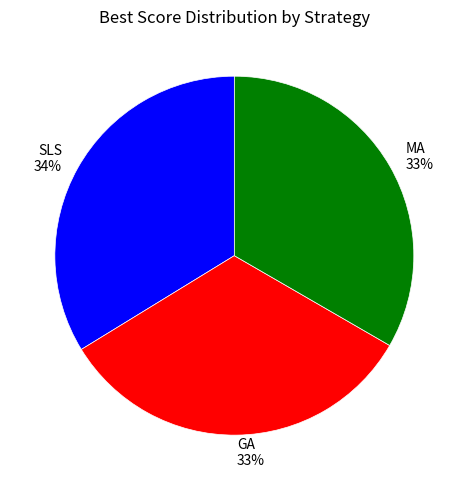

To the nearest percent, what is the average slice percentage?

33%